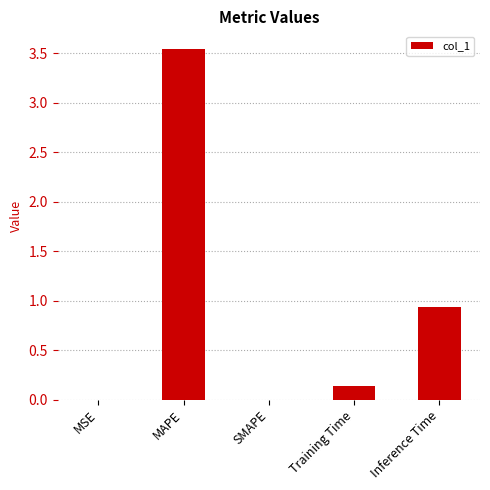

What is the change in value from SMAPE to Inference Time?

+0.9